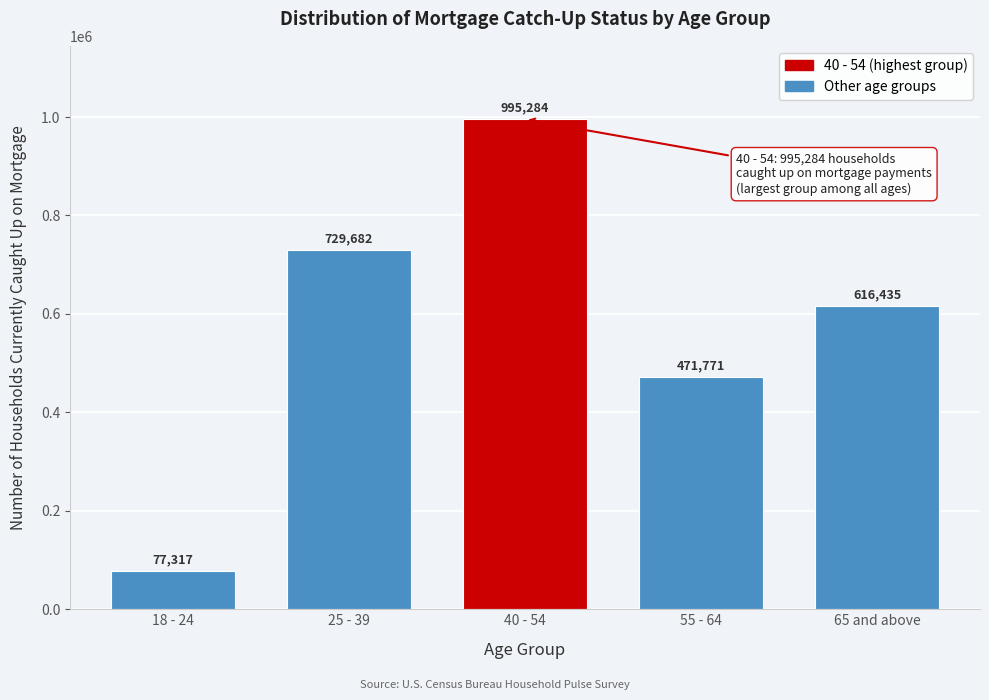

Reading right to left, list all the values displayed in this chart.

616435	471771	995284	729682	77317